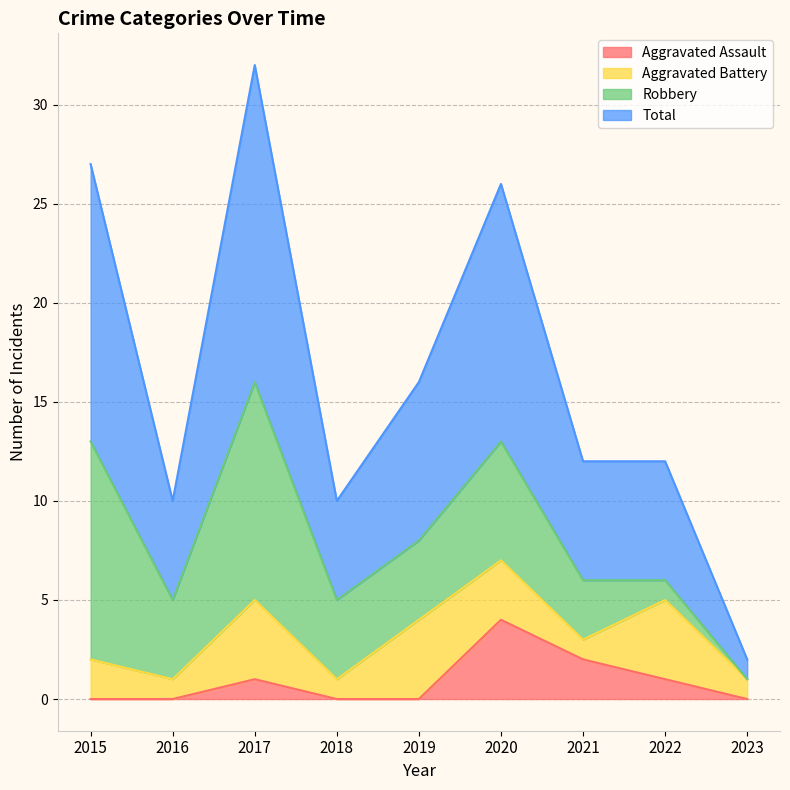

Does the chart display data point markers on the line(s)?

No